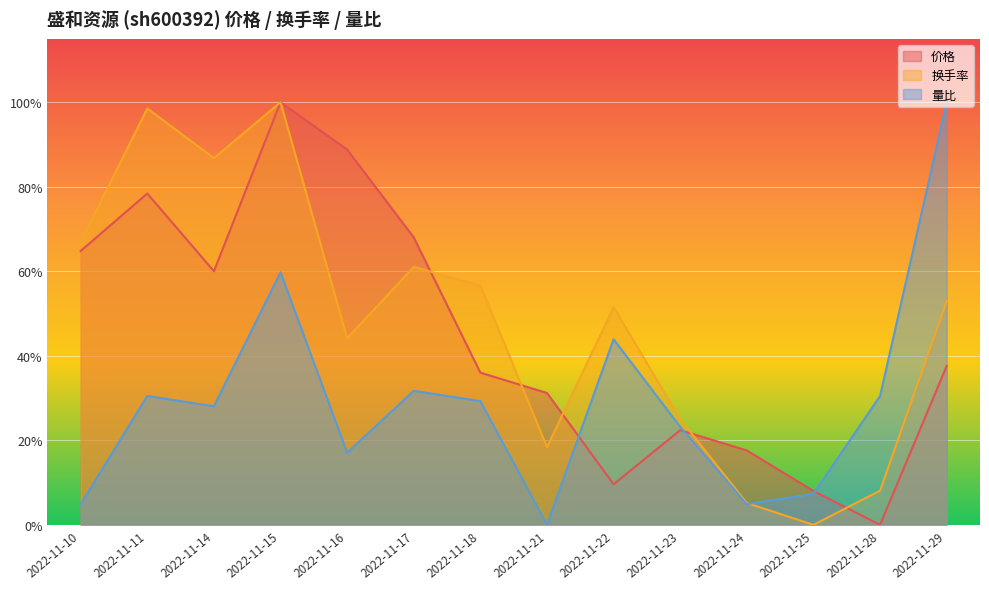

What is the sum of the 量比 values at 2022-11-24 and 2022-11-18?

0.3